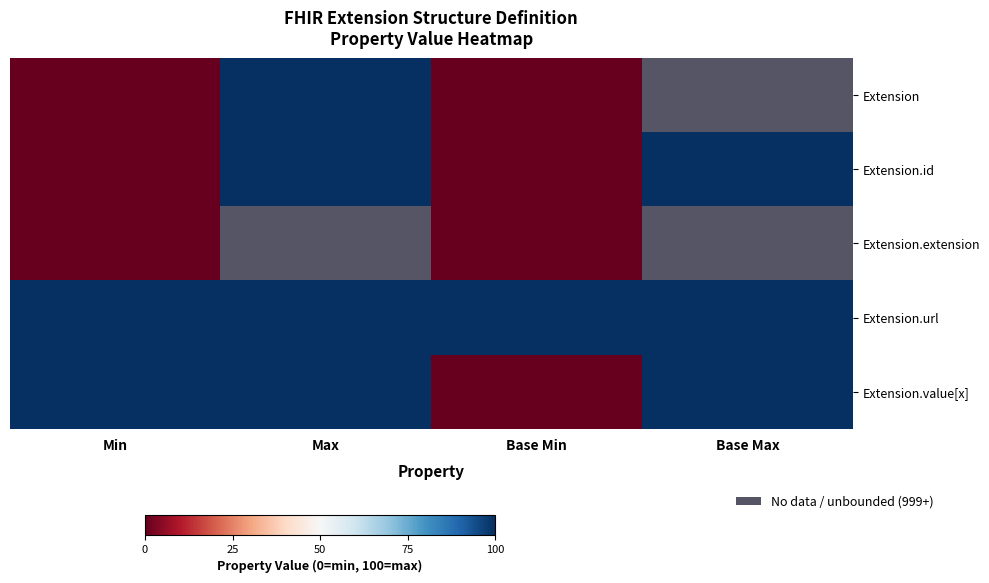

What is the sum of all Extension.value[x] values?

300.0